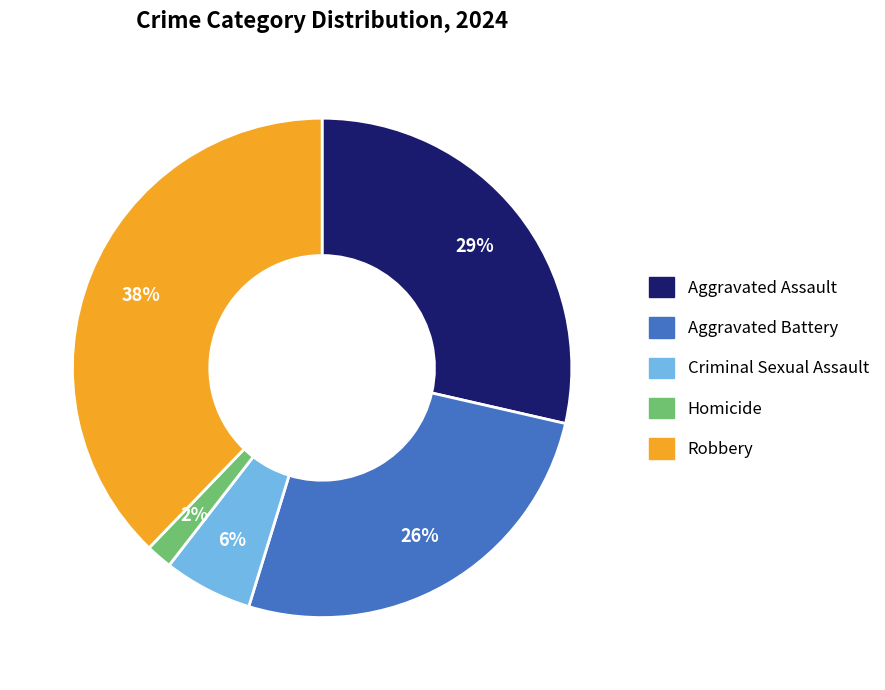

Does any single category account for the majority?

No